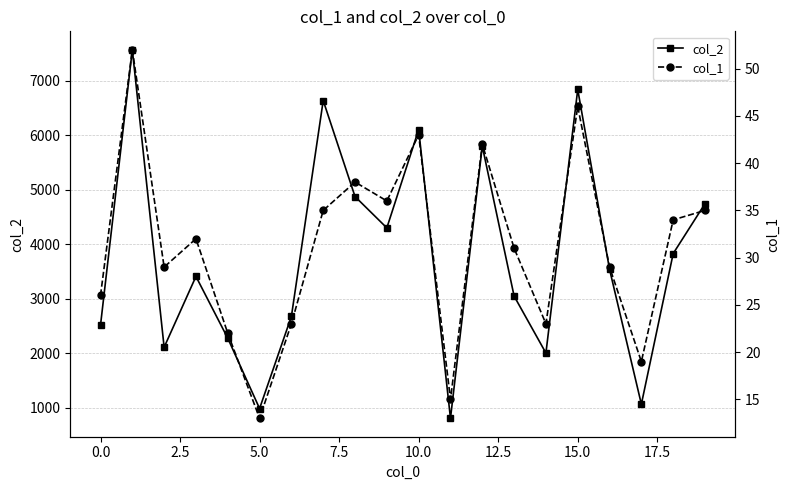

True or false: col_2 has more than 2 points higher than both neighbors.

True